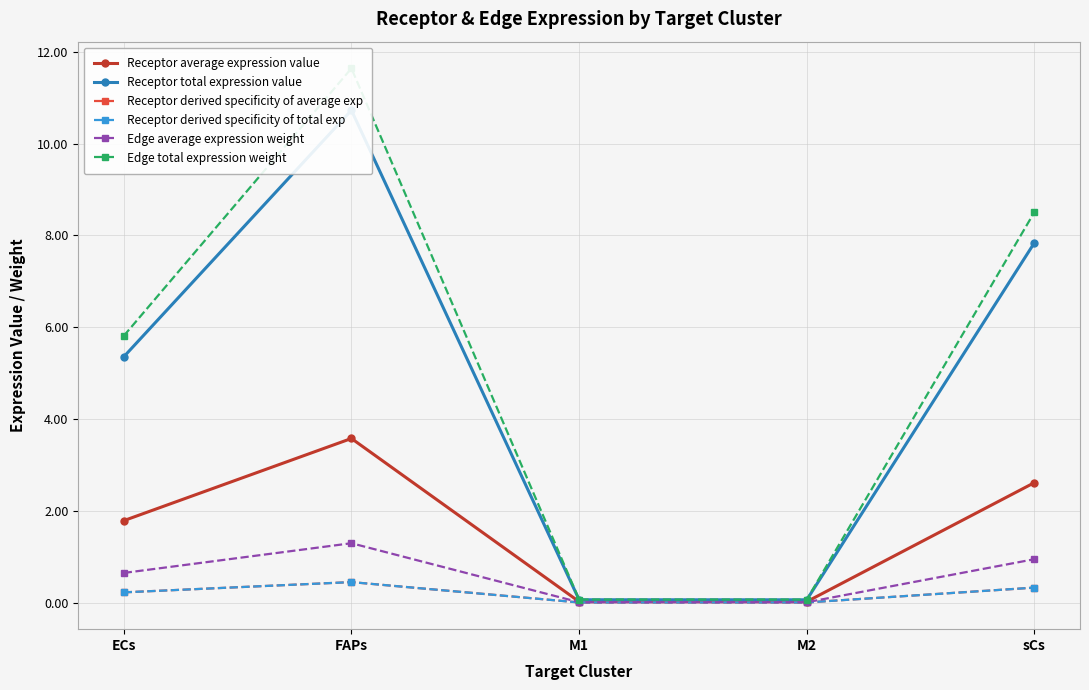

Which series has the widest spread of values?

Edge total expression weight